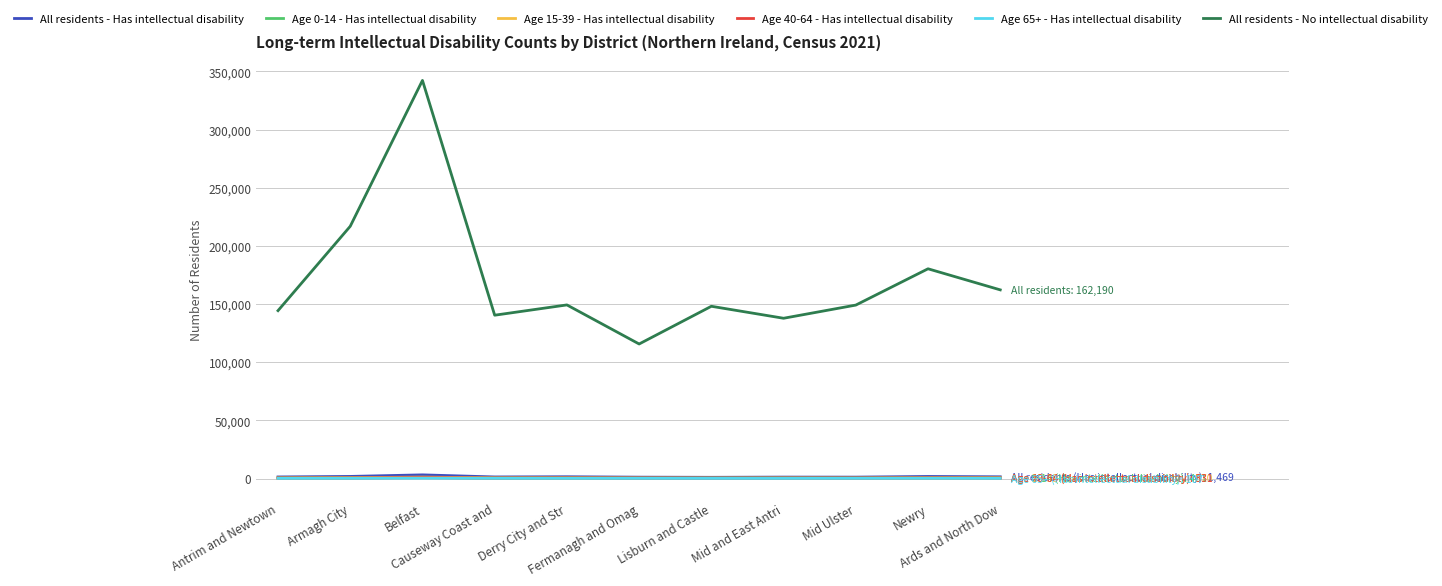

Which series ends up on top after the final intersection of Age 40-64 - Has intellectual disability and Age 0-14 - Has intellectual disability?

Age 0-14 - Has intellectual disability